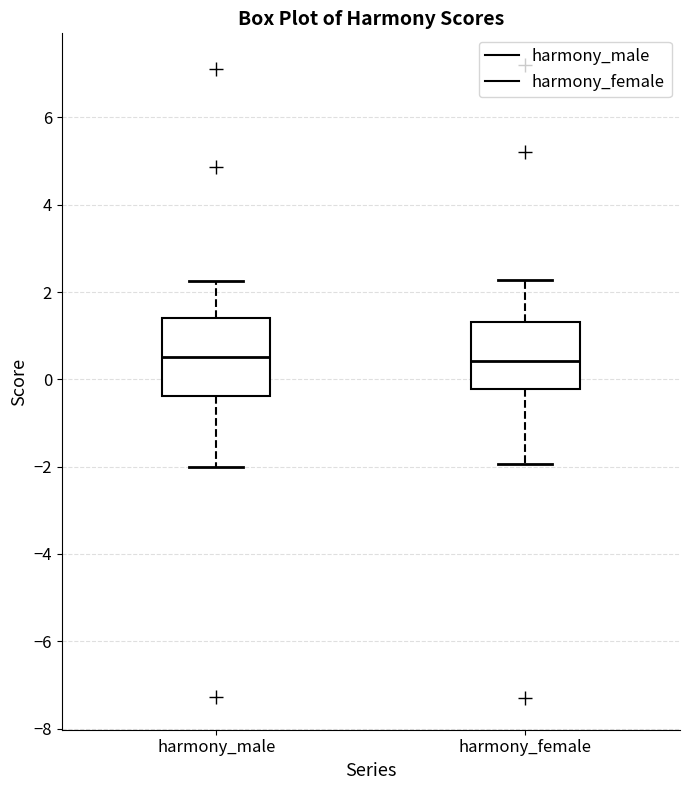

Where is the lower edge of the box for harmony_female on the y-axis? The values are not printed on the chart, so give them approximately, as read against the axis.

-0.2